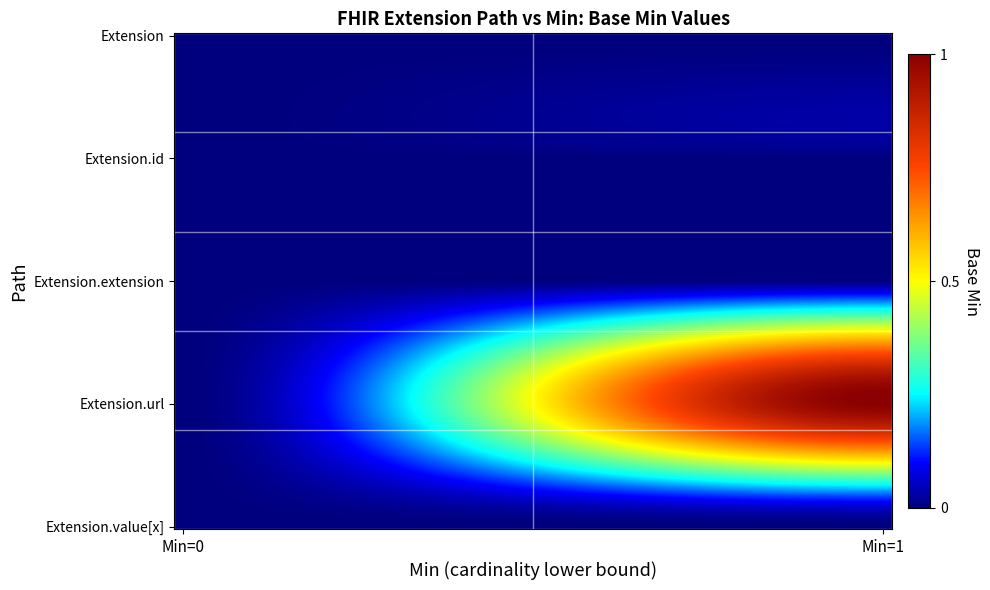

List the series in order of their peak value, highest first.

Extension.url, Extension, Extension.id, Extension.extension, Extension.value[x]